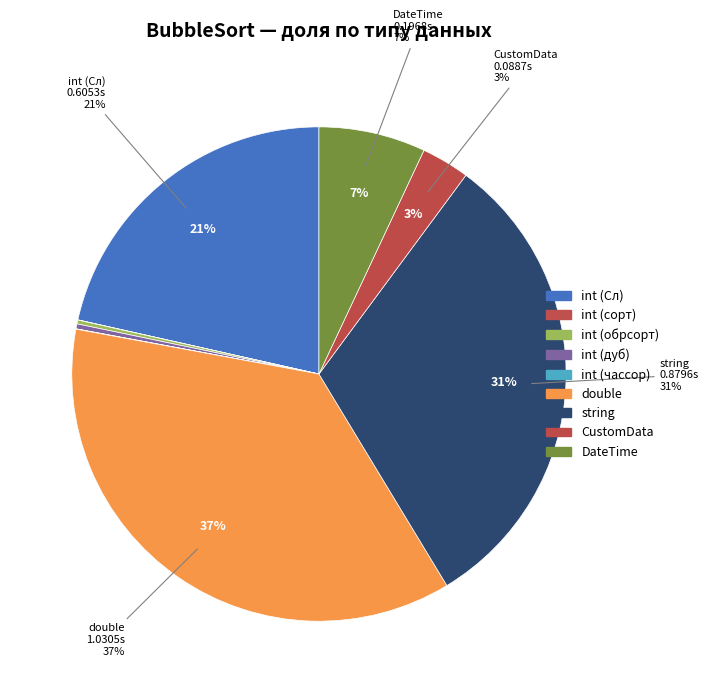

To the nearest percent, what is the average slice percentage?

11%